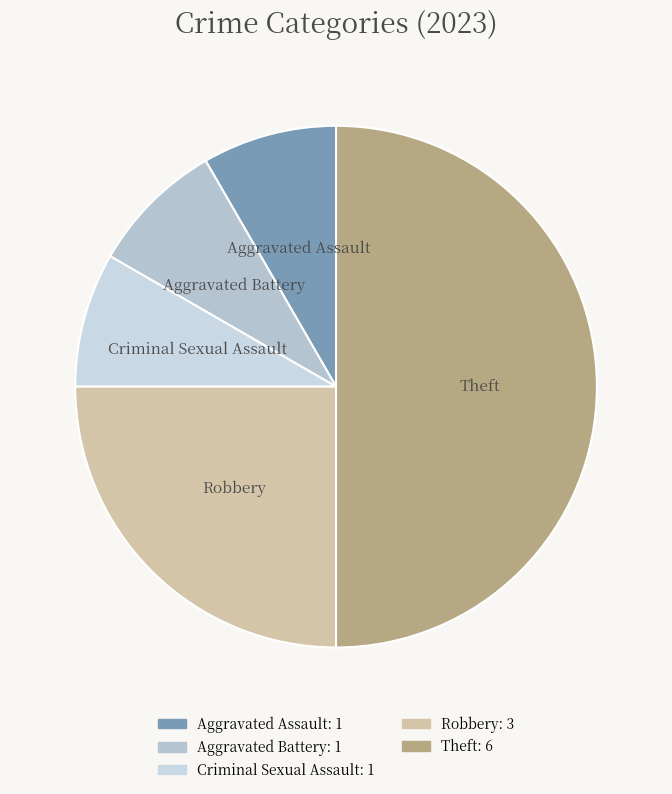

Which slice is the largest?

Theft